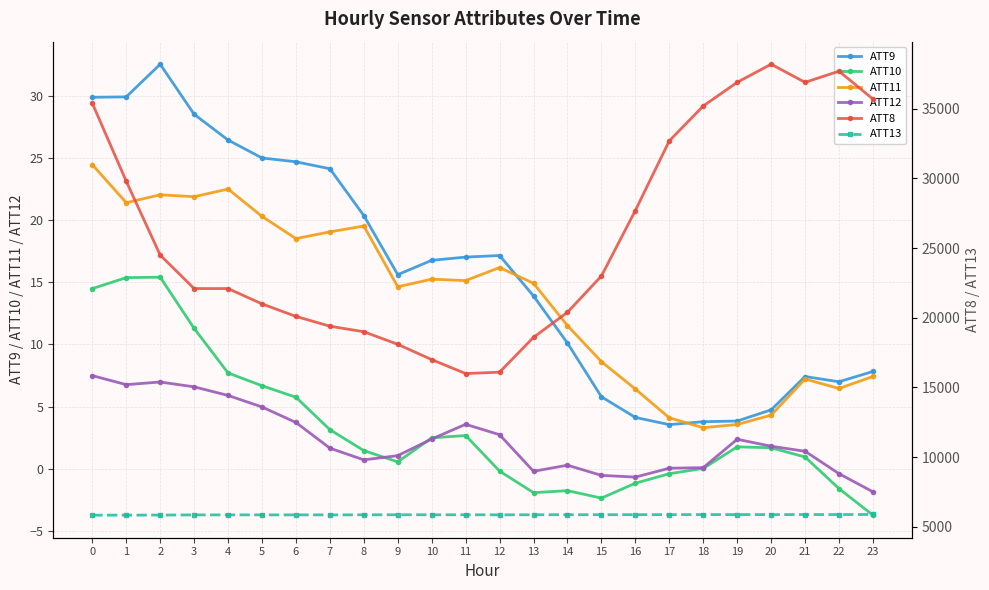

The ATT9 series shows 2.6 at 16. True or false?

False